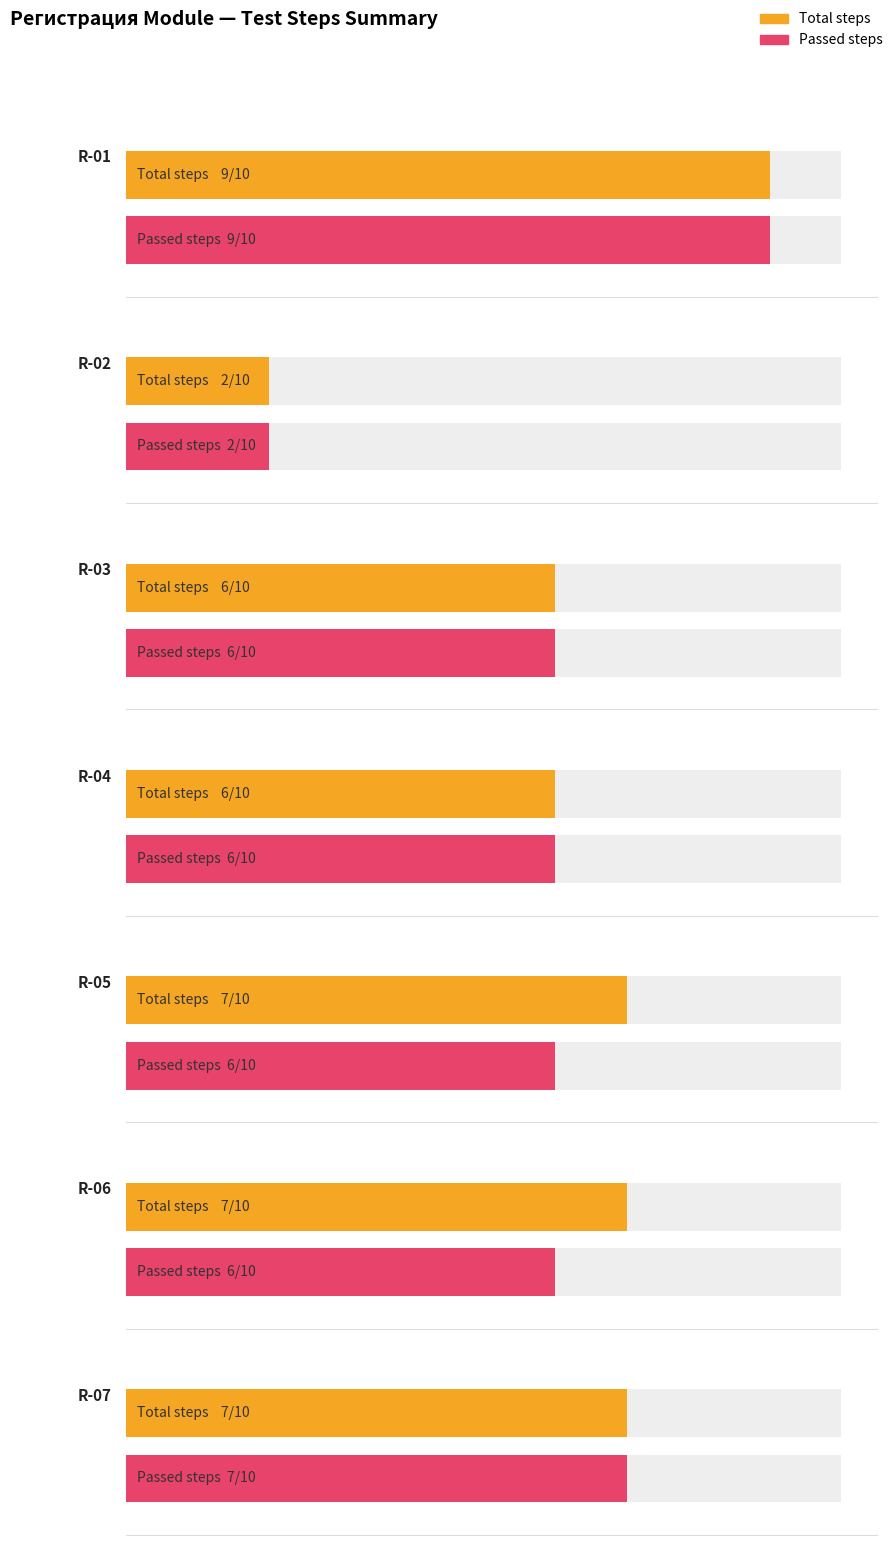

What is the value of the Maximum utilization bar at the 6th from the left?

7